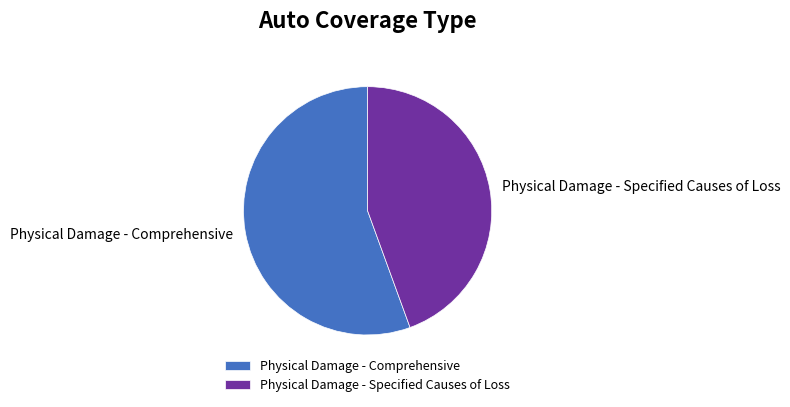

True or false: Physical Damage - Comprehensive accounts for 68% of the total.

False